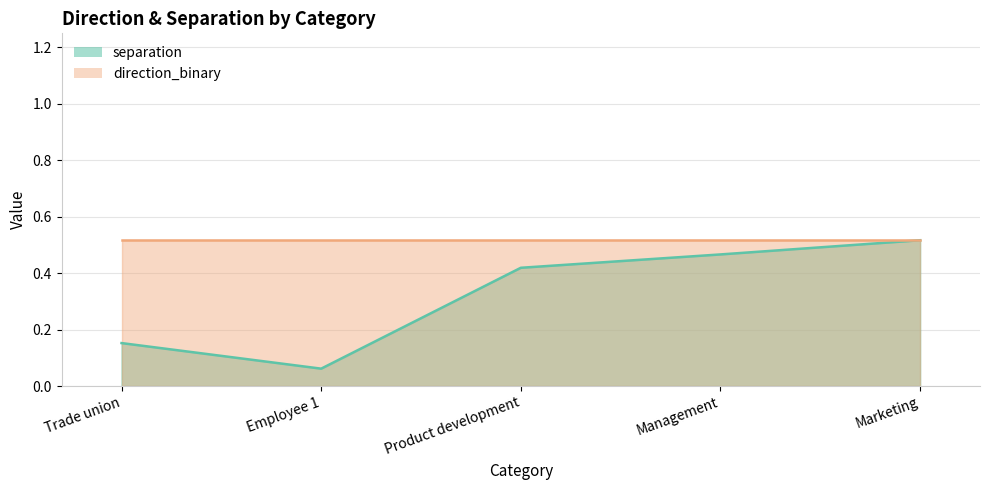

What is the approximate value at Trade union?

0.2